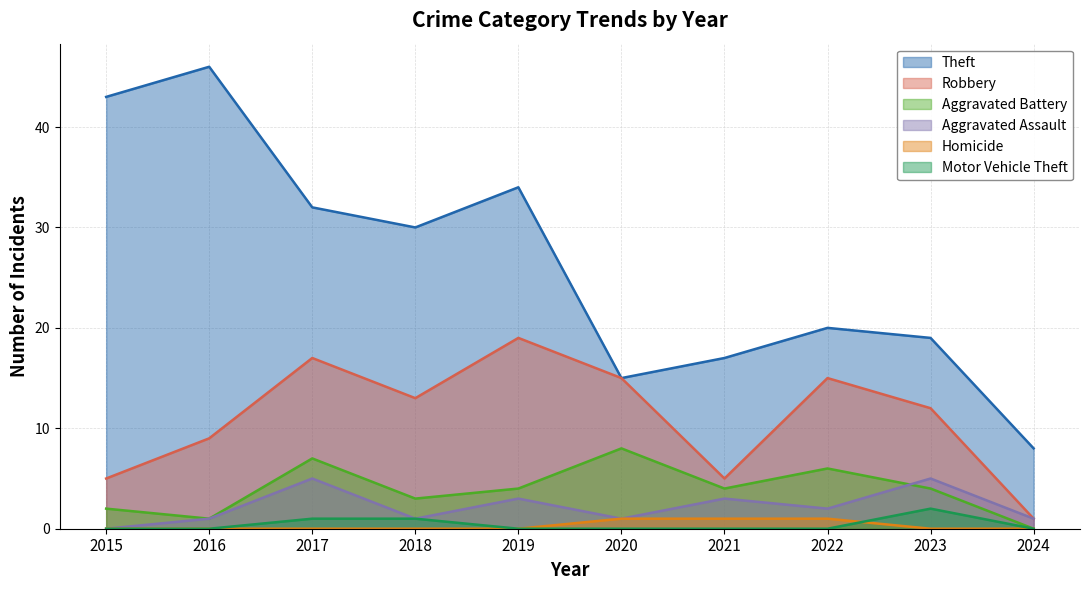

Reading left to right, extract all data points from this chart.

Theft: 43	46	32	30	34	15	17	20	19	8
Robbery: 5	9	17	13	19	15	5	15	12	1
Aggravated Battery: 2	1	7	3	4	8	4	6	4	0
Aggravated Assault: 0	1	5	1	3	1	3	2	5	1
Homicide: 0	0	0	0	0	1	1	1	0	0
Motor Vehicle Theft: 0	0	1	1	0	0	0	0	2	0